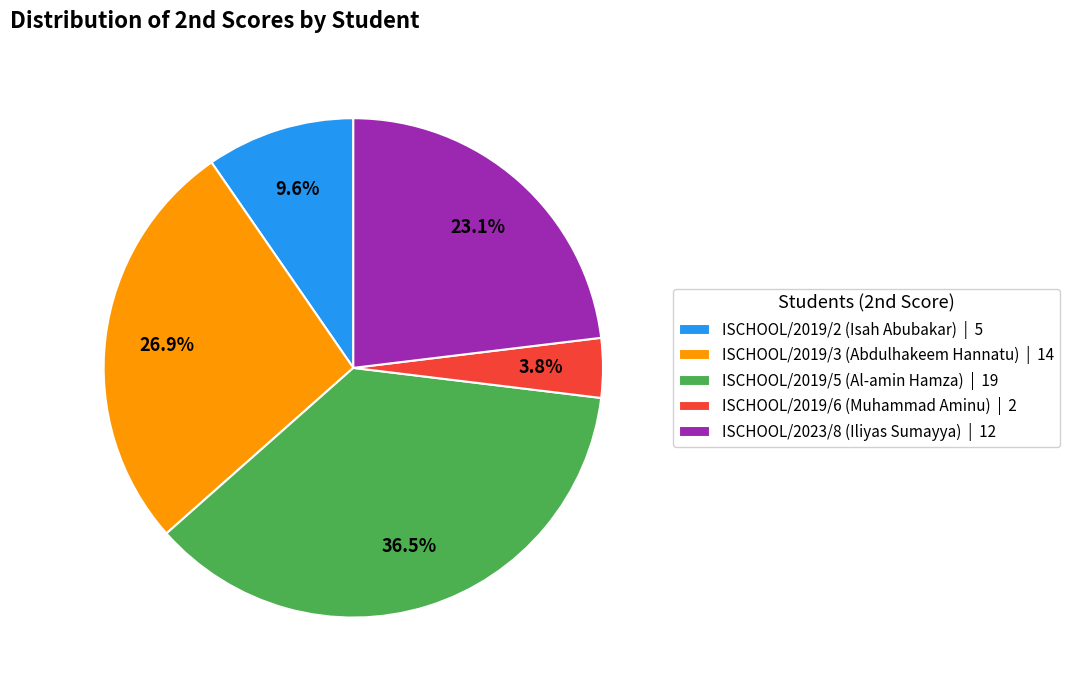

Which category has the smallest portion of the pie?

ISCHOOL/2019/6 (Muhammad Aminu)